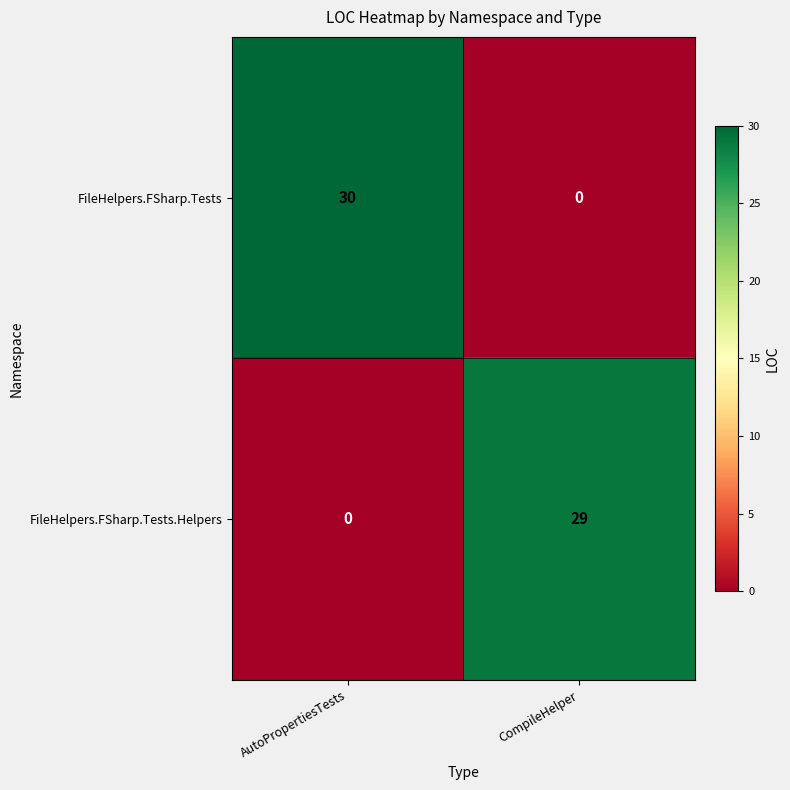

True or false: FileHelpers.FSharp.Tests has a value of -20 at CompileHelper.

False